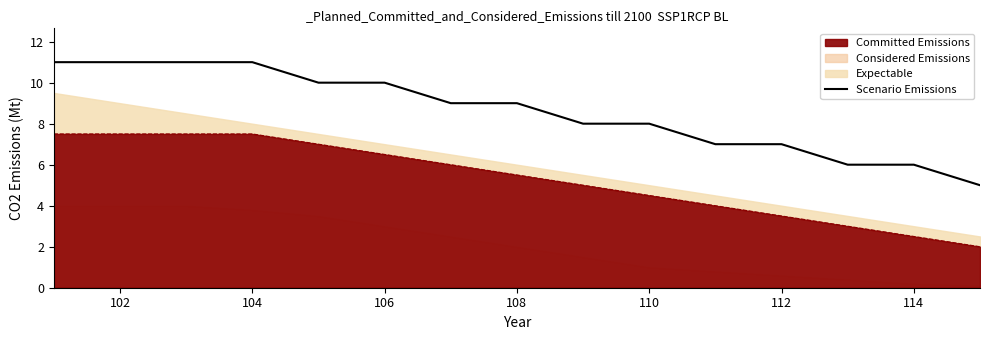

What is the average value?

9